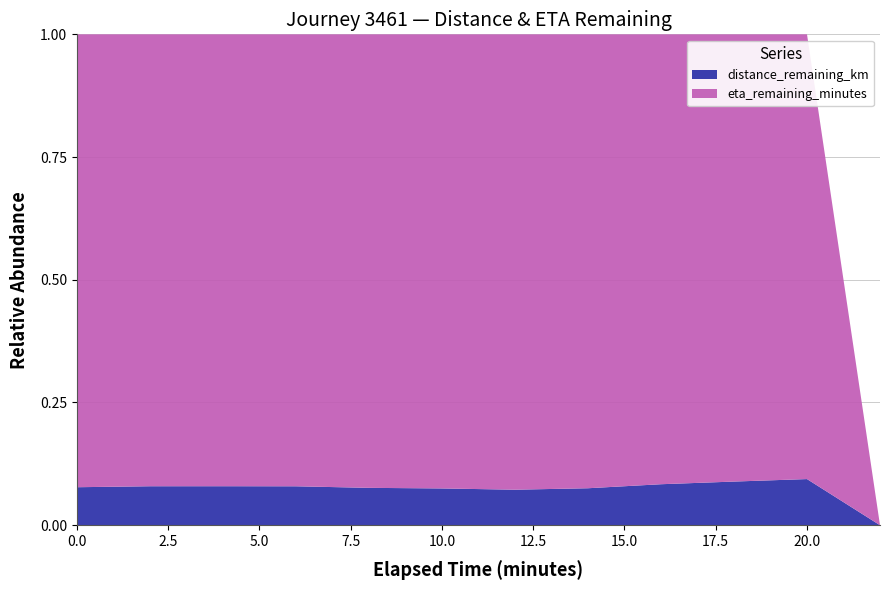

Reading left to right, extract all data points from this chart.

distance_remaining_km: 0.0=1.7	2.0=1.6	4.0=1.5	6.0=1.3	8.0=1.1	10.0=0.9	12.0=0.7	14.0=0.6	16.0=0.5	18.0=0.4	20.0=0.2	22.0=0.0
eta_remaining_minutes: 0.0=20.6	2.0=18.7	4.0=16.9	6.0=15.0	8.0=13.1	10.0=11.2	12.0=9.4	14.0=7.5	16.0=5.6	18.0=3.8	20.0=1.9	22.0=0.0